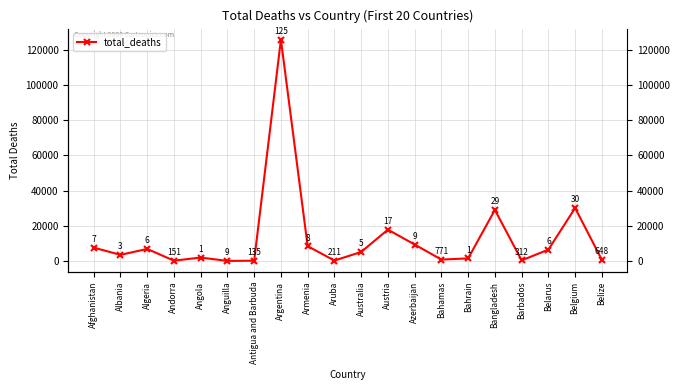

List the labels in order of value, smallest first.

Anguilla, Antigua and Barbuda, Andorra, Aruba, Barbados, Belize, Bahamas, Bahrain, Angola, Albania, Australia, Belarus, Algeria, Afghanistan, Armenia, Azerbaijan, Austria, Bangladesh, Belgium, Argentina